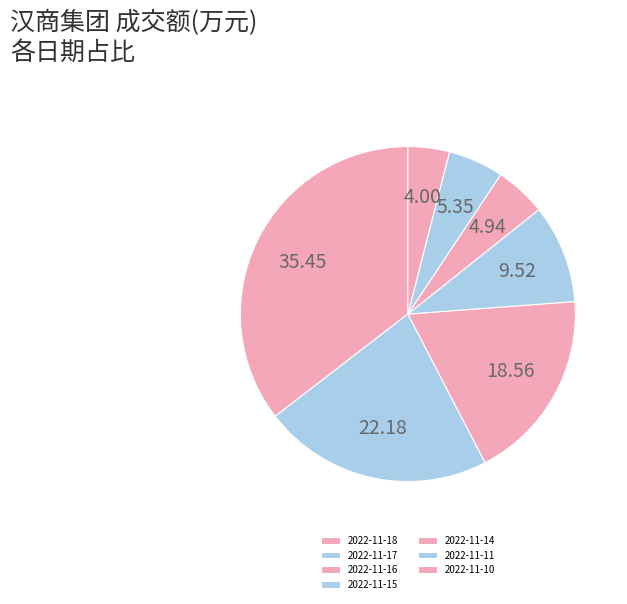

What is the change in value from 2022-11-15 to 2022-11-11?

-2088